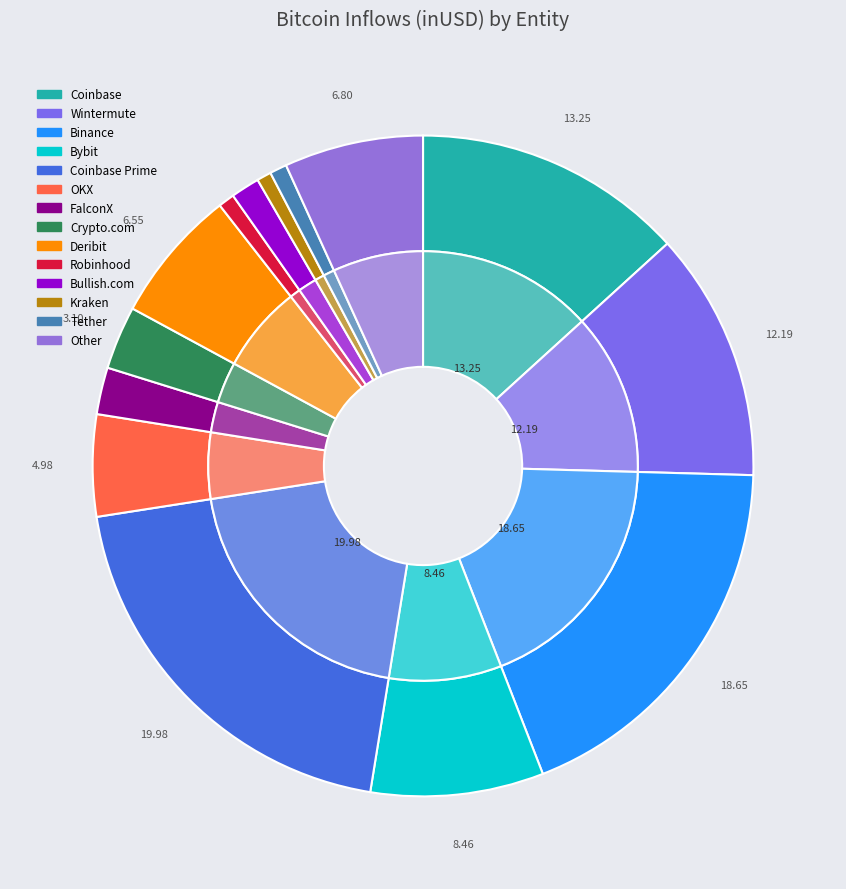

Does Deribit represent more than half of the total?

No